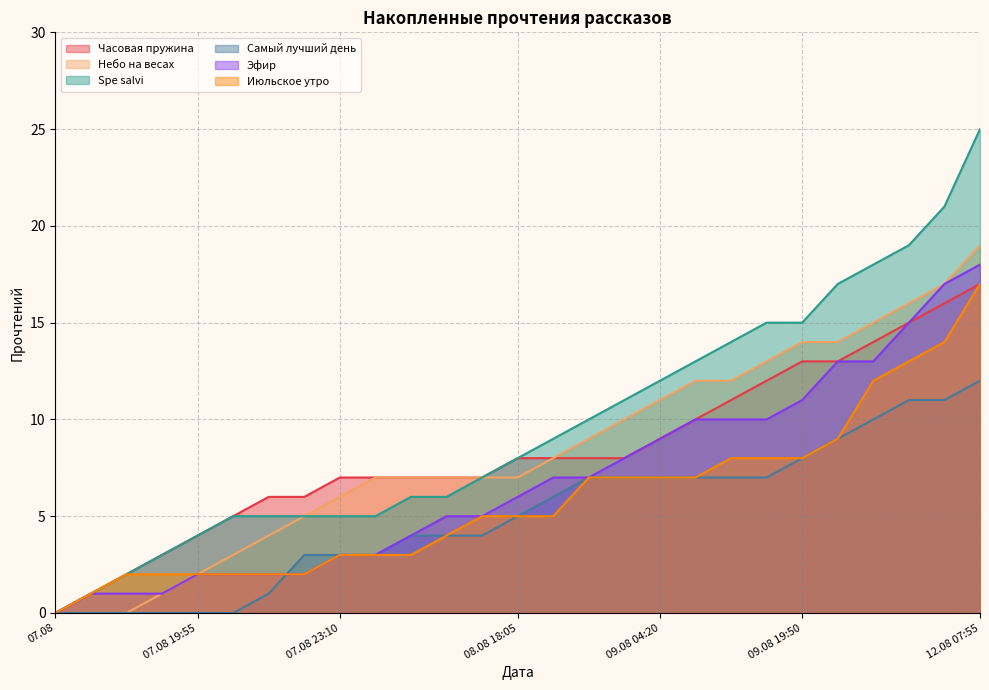

What is the value of the Небо на весах point at the 6th from the left?

3